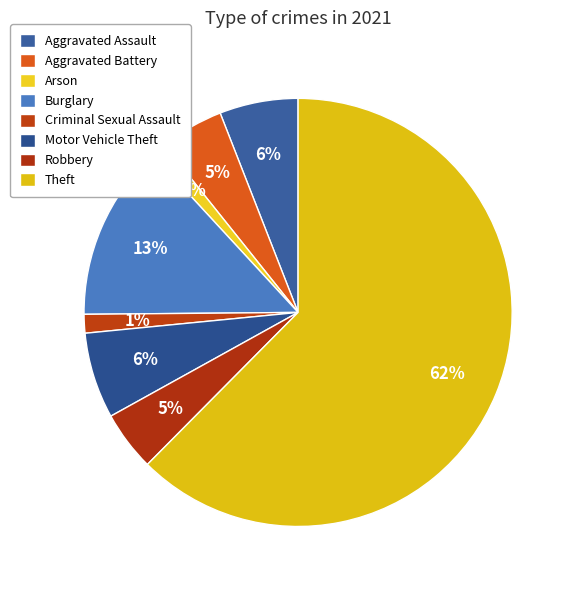

How many segments does this pie chart have?

8